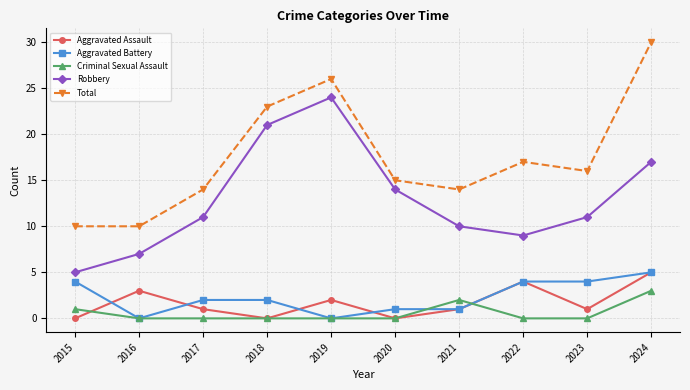

True or false: Aggravated Assault has a value of -2 at 2020.

False